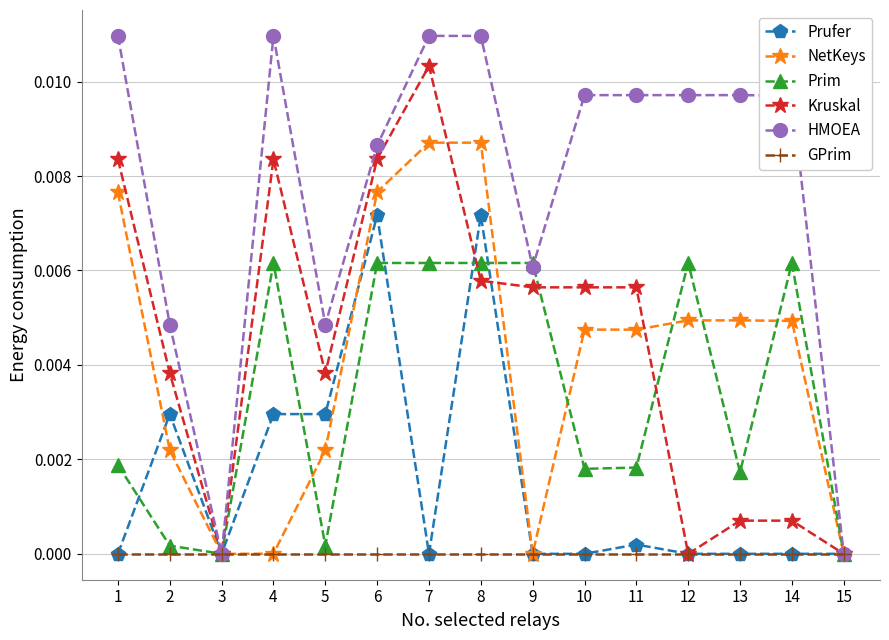

Between 10 and 13, which series saw the biggest shift?

Kruskal